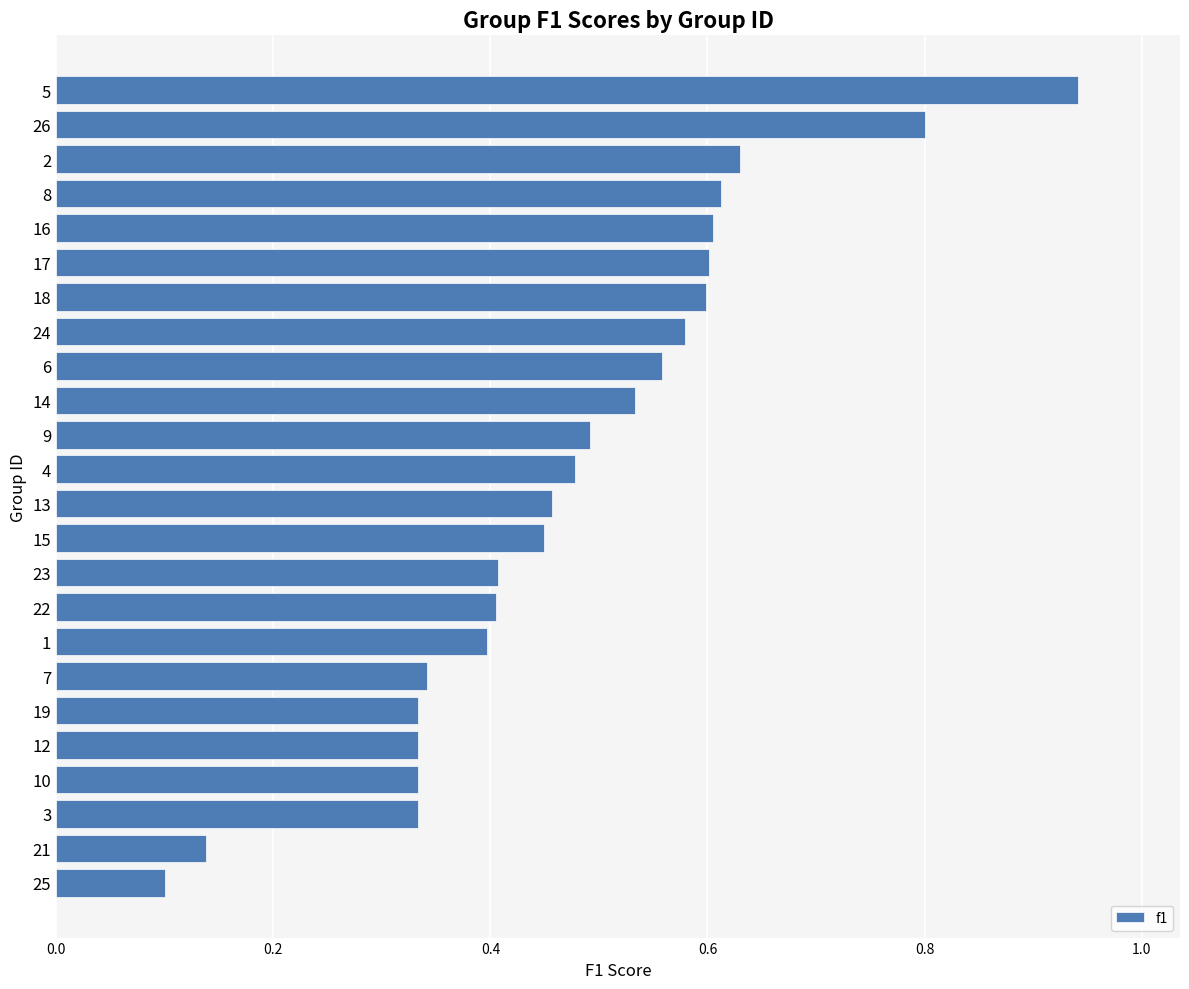

What is the change in value from 3 to 26?

+0.5